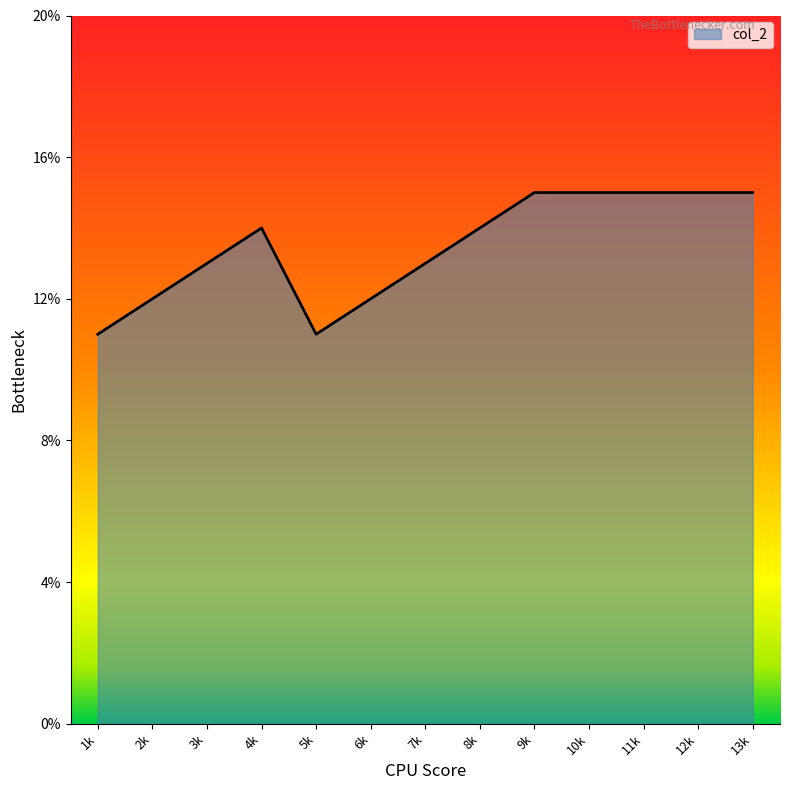

True or false: the data shows 23 at 3k.

False